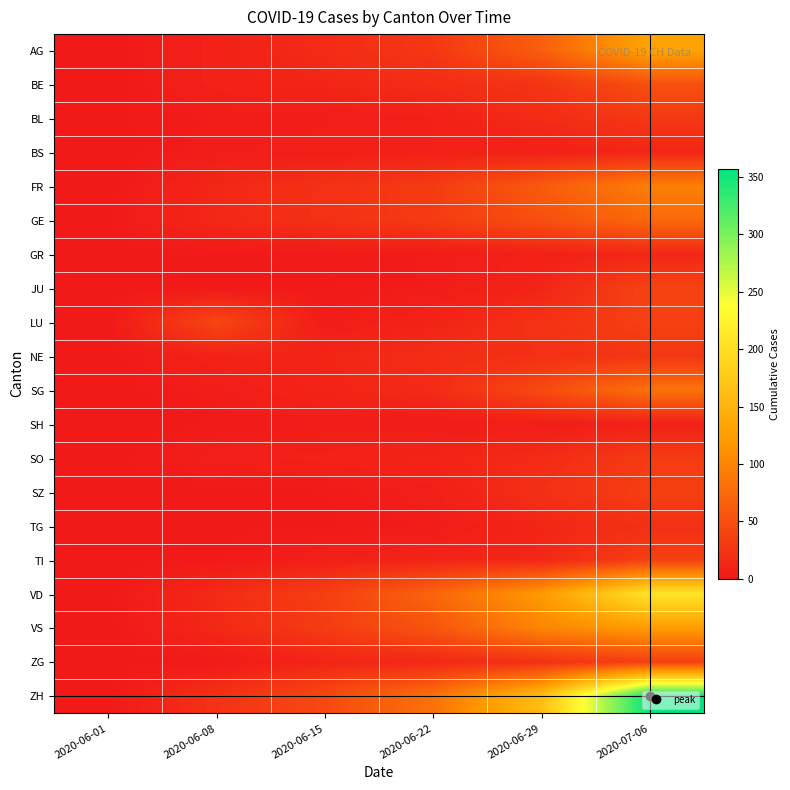

Reading left to right, transcribe all the data shown in this chart.

AG: 2020-06-01=0	2020-06-08=8	2020-06-15=17	2020-06-22=28	2020-06-29=65	2020-07-06=132
BE: 2020-06-01=0	2020-06-08=8	2020-06-15=12	2020-06-22=18	2020-06-29=25	2020-07-06=52
BL: 2020-06-01=1	2020-06-08=3	2020-06-15=4	2020-06-22=7	2020-06-29=17	2020-07-06=29
BS: 2020-06-01=0	2020-06-08=4	2020-06-15=5	2020-06-22=7	2020-06-29=7	2020-07-06=12
FR: 2020-06-01=0	2020-06-08=13	2020-06-15=22	2020-06-22=32	2020-06-29=61	2020-07-06=95
GE: 2020-06-01=1	2020-06-08=14	2020-06-15=22	2020-06-22=32	2020-06-29=51	2020-07-06=75
GR: 2020-06-01=0	2020-06-08=1	2020-06-15=2	2020-06-22=3	2020-06-29=8	2020-07-06=13
JU: 2020-06-01=0	2020-06-08=1	2020-06-15=1	2020-06-22=3	2020-06-29=11	2020-07-06=39
LU: 2020-06-01=0	2020-06-08=42	2020-06-15=3	2020-06-22=10	2020-06-29=23	2020-07-06=37
NE: 2020-06-01=0	2020-06-08=9	2020-06-15=12	2020-06-22=18	2020-06-29=21	2020-07-06=27
SG: 2020-06-01=0	2020-06-08=4	2020-06-15=11	2020-06-22=16	2020-06-29=46	2020-07-06=83
SH: 2020-06-01=0	2020-06-08=1	2020-06-15=3	2020-06-22=3	2020-06-29=5	2020-07-06=7
SO: 2020-06-01=0	2020-06-08=6	2020-06-15=8	2020-06-22=11	2020-06-29=16	2020-07-06=32
SZ: 2020-06-01=0	2020-06-08=0	2020-06-15=1	2020-06-22=6	2020-06-29=21	2020-07-06=35
TG: 2020-06-01=0	2020-06-08=1	2020-06-15=1	2020-06-22=3	2020-06-29=12	2020-07-06=21
TI: 2020-06-01=0	2020-06-08=1	2020-06-15=6	2020-06-22=11	2020-06-29=13	2020-07-06=36
VD: 2020-06-01=0	2020-06-08=16	2020-06-15=35	2020-06-22=71	2020-06-29=121	2020-07-06=208
VS: 2020-06-01=0	2020-06-08=14	2020-06-15=32	2020-06-22=56	2020-06-29=101	2020-07-06=123
ZG: 2020-06-01=0	2020-06-08=1	2020-06-15=11	2020-06-22=14	2020-06-29=21	2020-07-06=36
ZH: 2020-06-01=0	2020-06-08=23	2020-06-15=45	2020-06-22=83	2020-06-29=162	2020-07-06=357